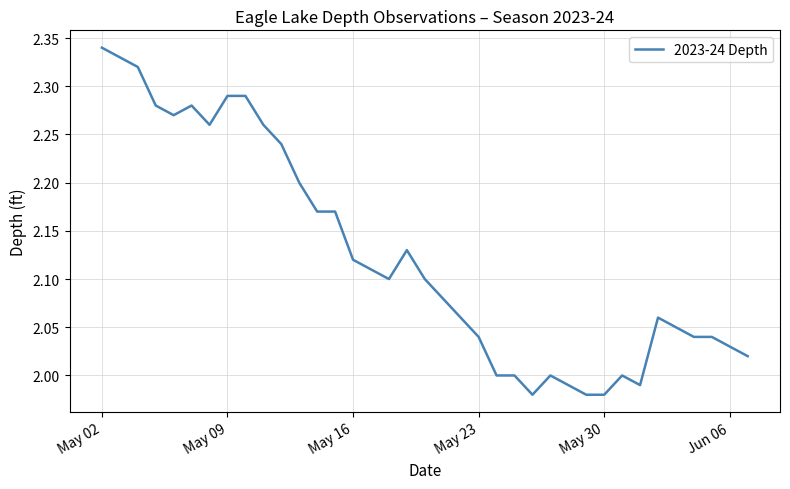

What is the difference between the maximum and minimum values?

0.4